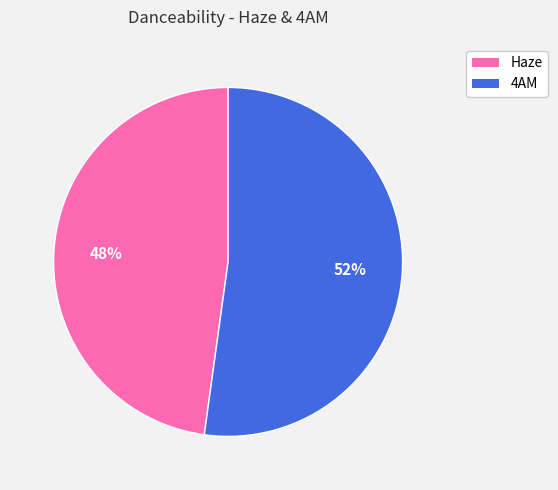

Is there any slice that represents more than half of the pie?

Yes